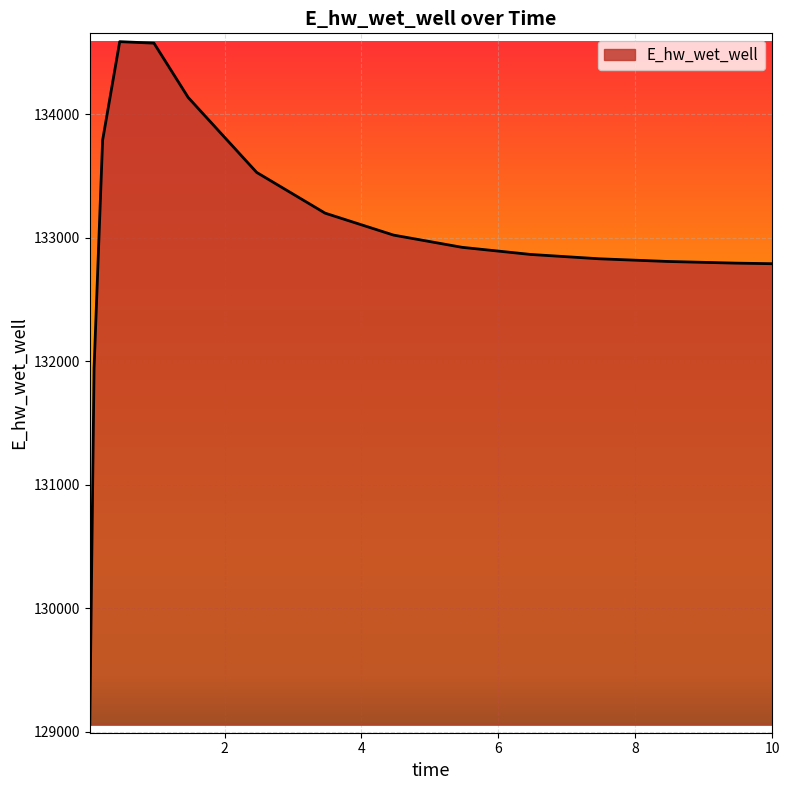

What is the difference between the maximum and minimum values?

5533.7